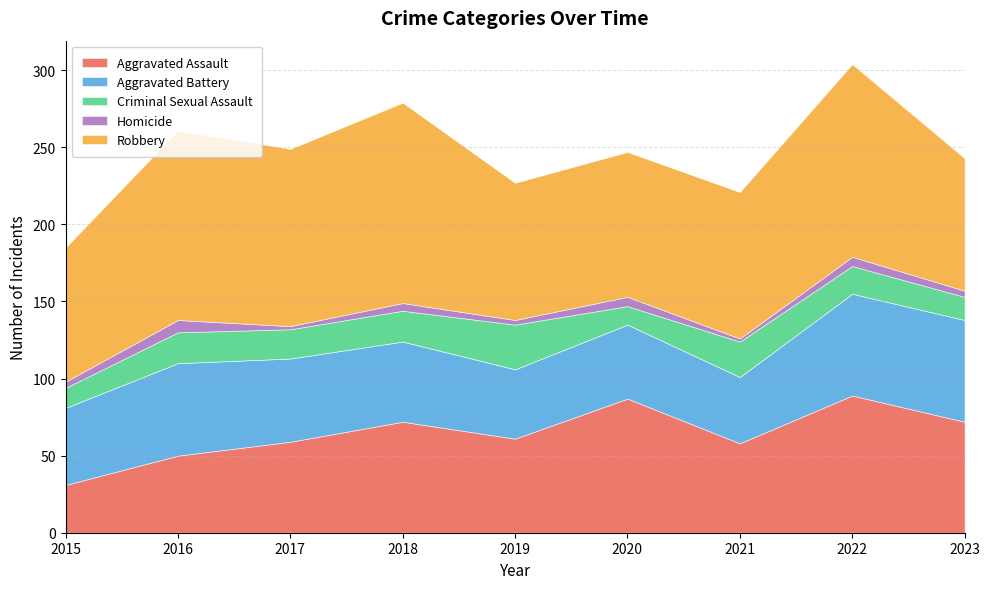

How many lines are shown in the chart?

5